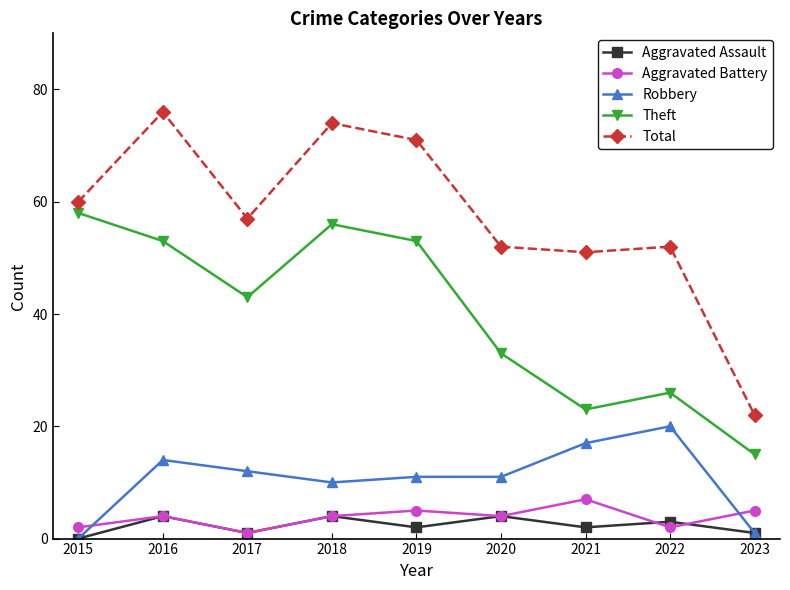

What are all the series names shown in the legend?

Aggravated Assault, Aggravated Battery, Robbery, Theft, Total